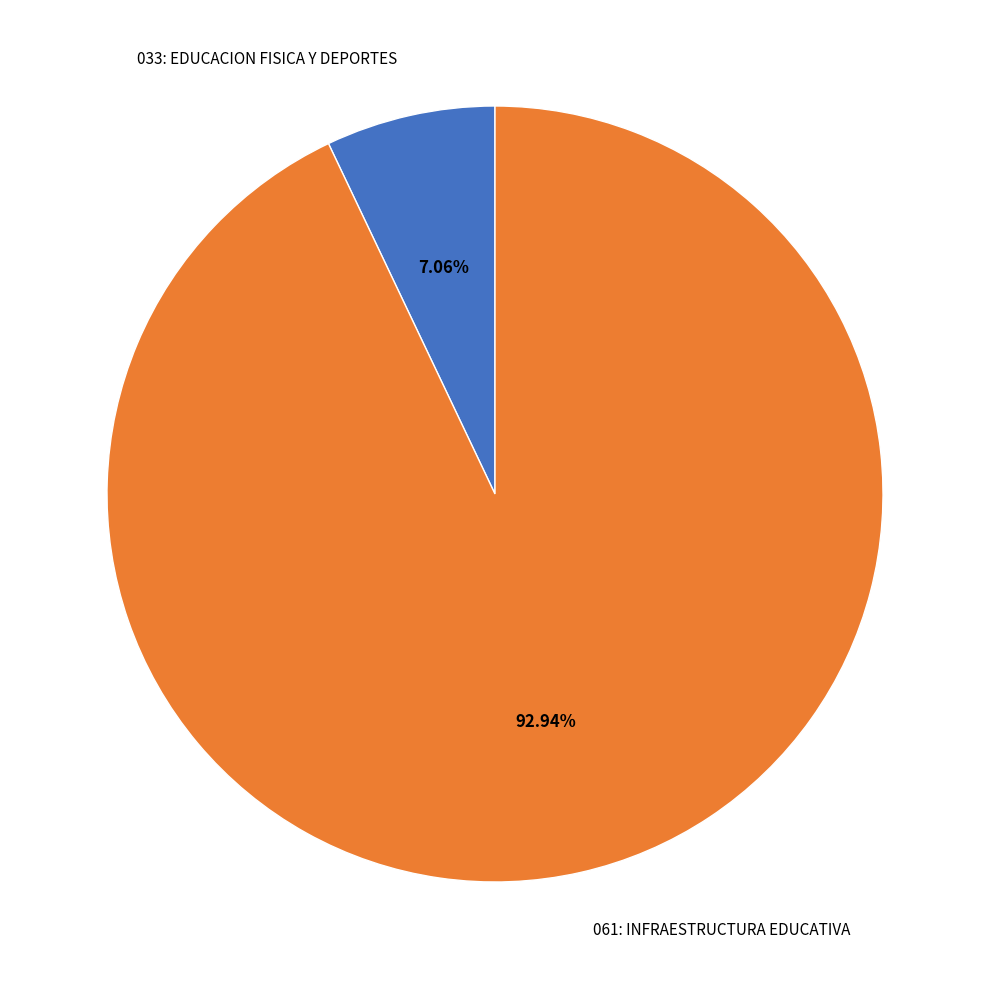

Rank the categories by value from highest to lowest.

061: INFRAESTRUCTURA EDUCATIVA, 033: EDUCACION FISICA Y DEPORTES